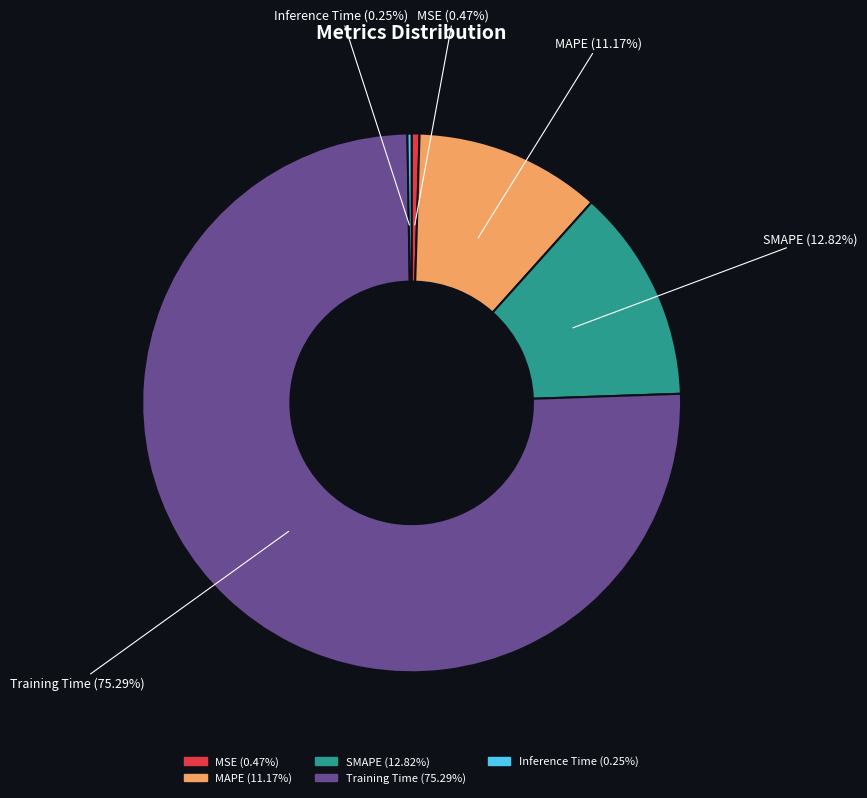

Combined, what portion of the pie is MAPE and SMAPE?

24.0%